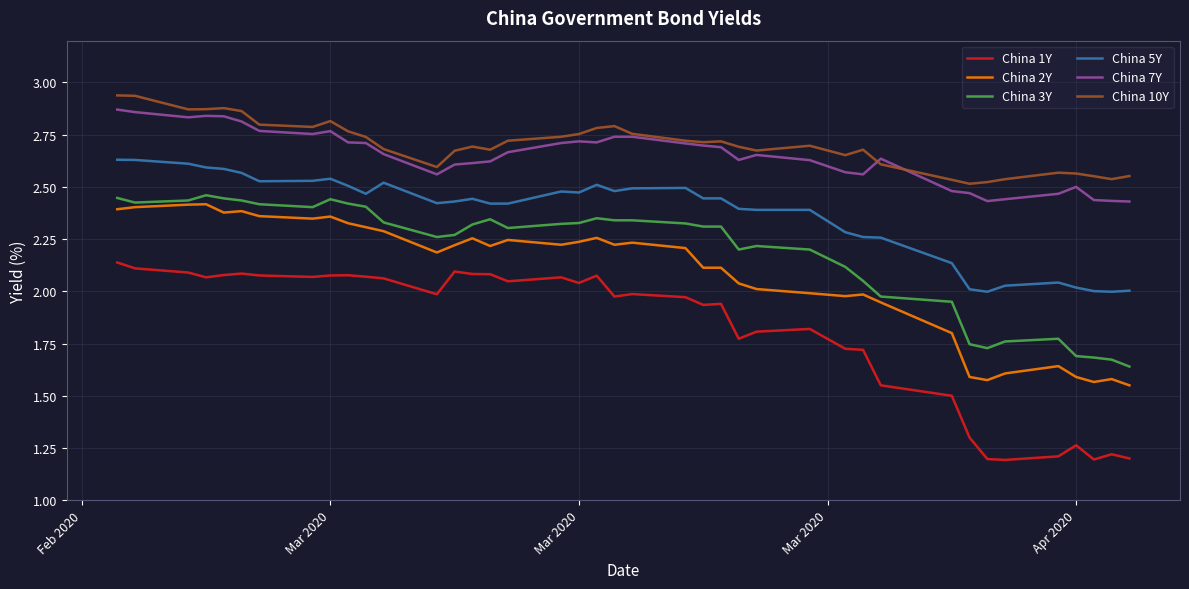

True or false: China 10Y and China 3Y intersect in this chart.

False